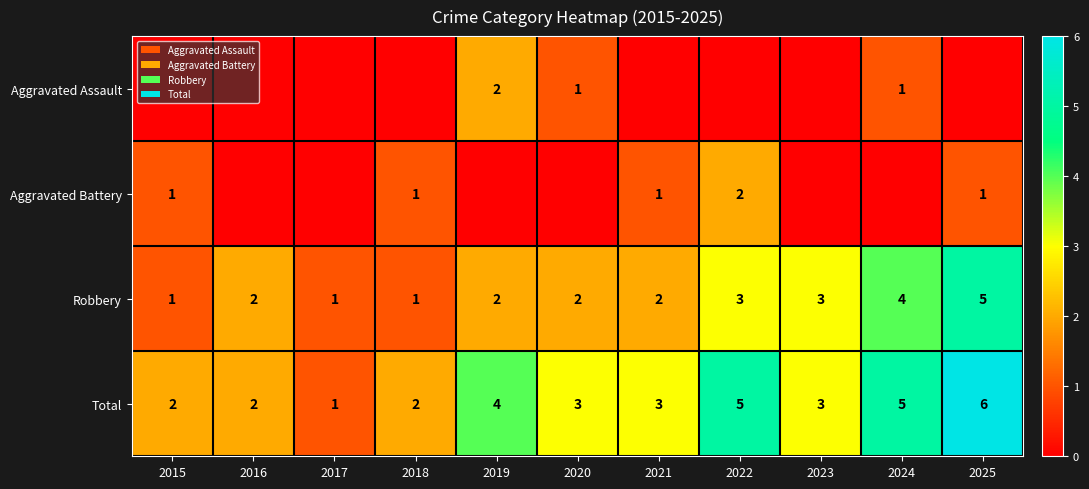

Read the Total value at 2016.

2